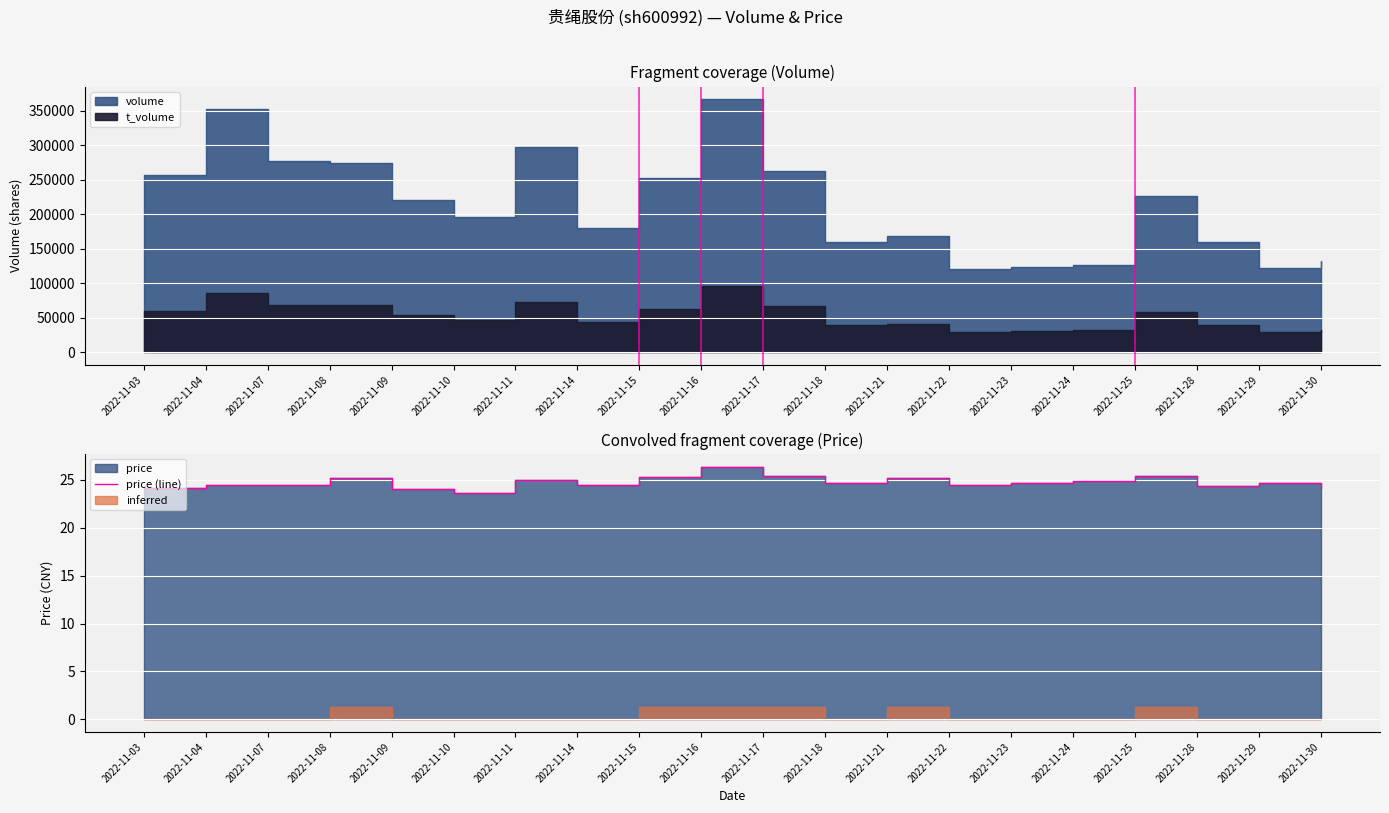

What is the maximum value shown in the chart?

26.4